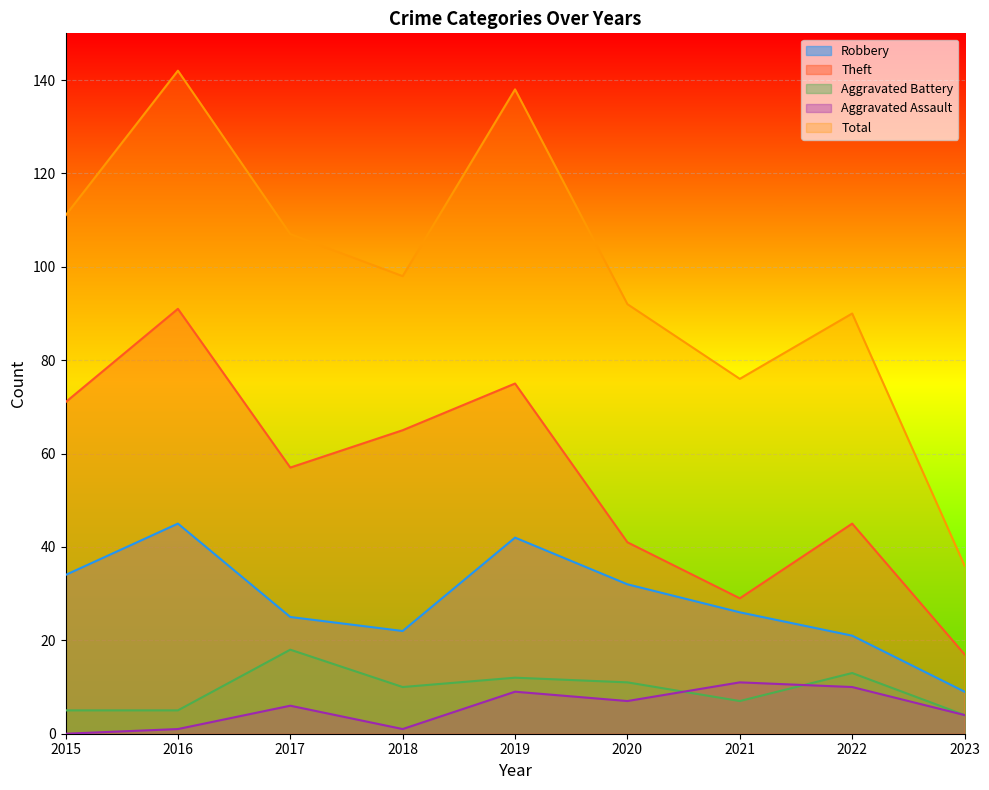

Does the chart display data point markers on the line(s)?

No